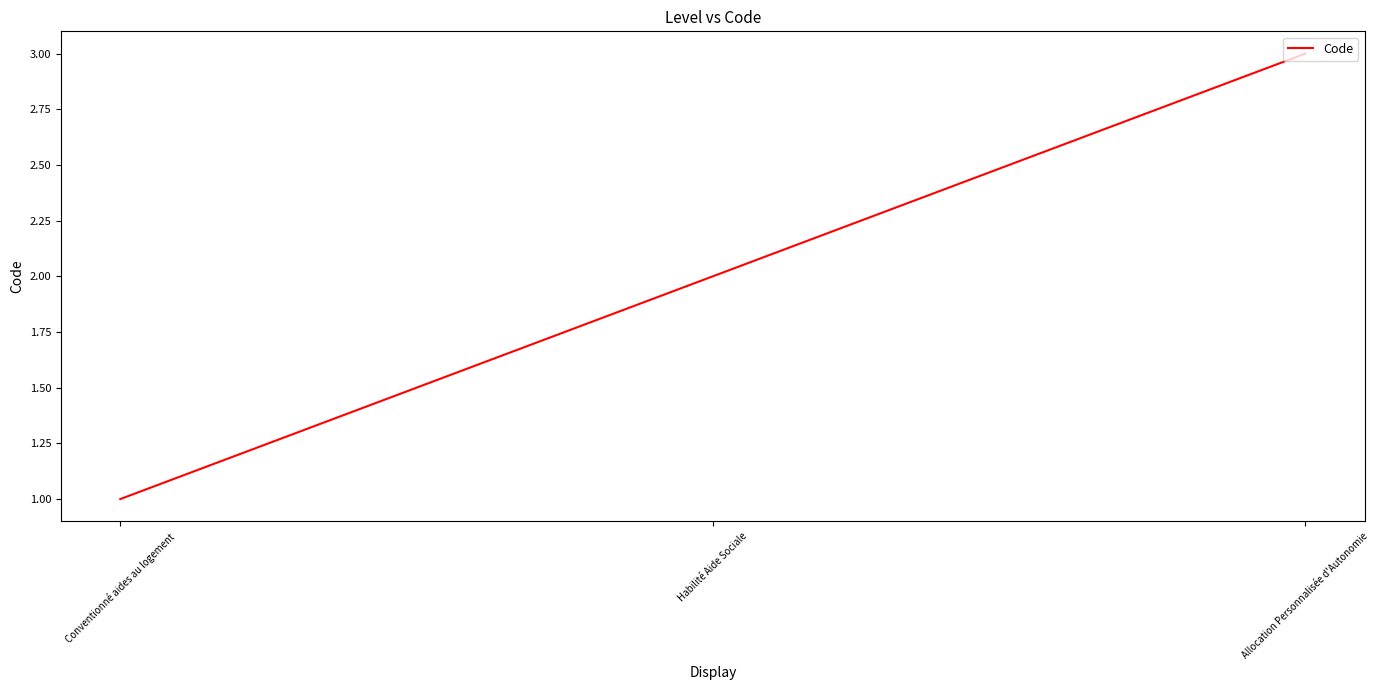

Rank the categories by value from lowest to highest.

Conventionné aides au logement, Habilité Aide Sociale, Allocation Personnalisée d'Autonomie